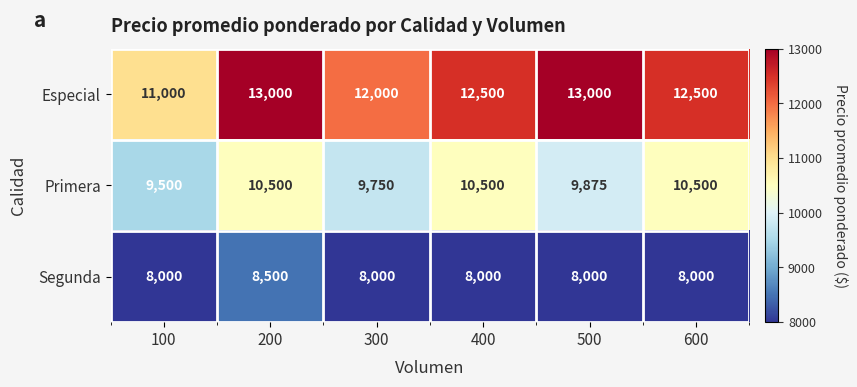

Reading left to right, transcribe all the data shown in this chart.

Especial: 11000	13000	12000	12500	13000	12500
Primera: 9500	10500	9750	10500	9875	10500
Segunda: 8000	8500	8000	8000	8000	8000